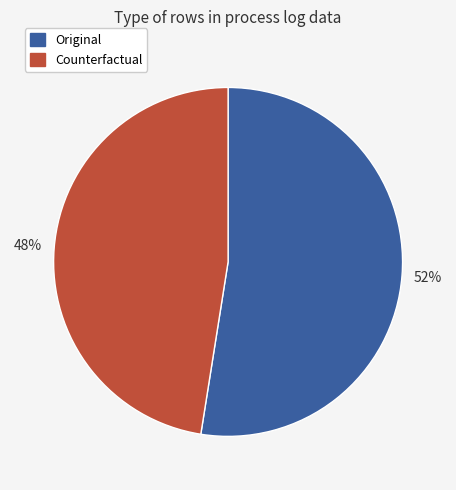

How many segments does this pie chart have?

2